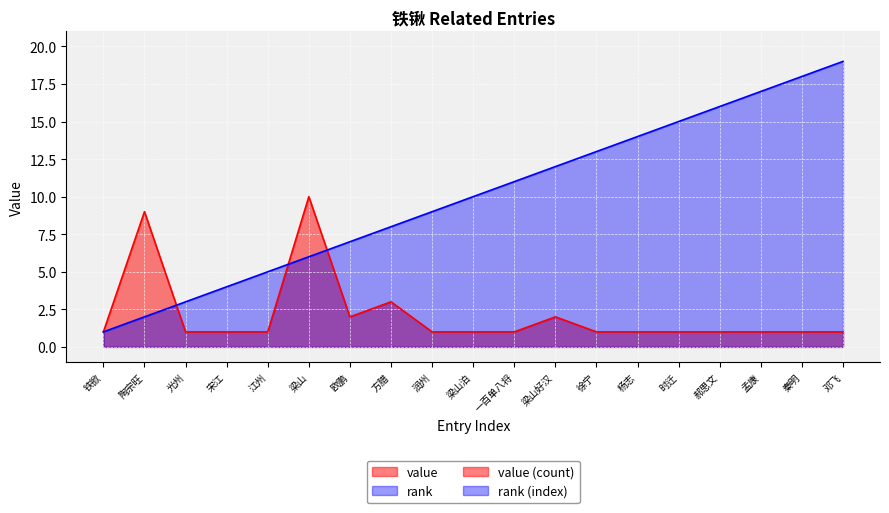

The value series shows 0 at 铁锨. True or false?

False